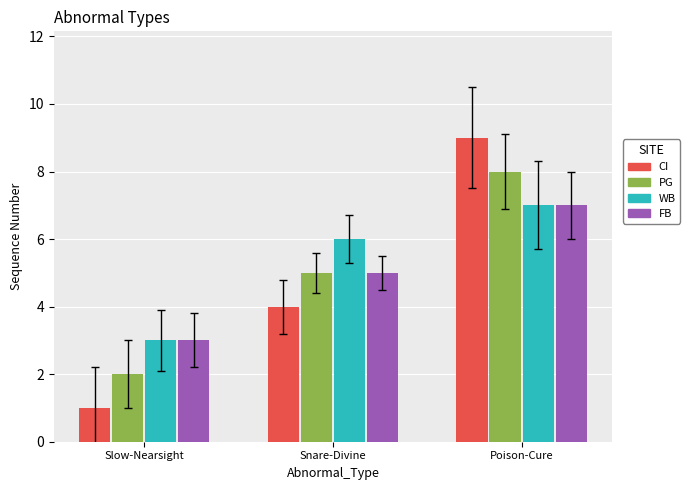

What value does the PG series have at Poison-Cure?

8